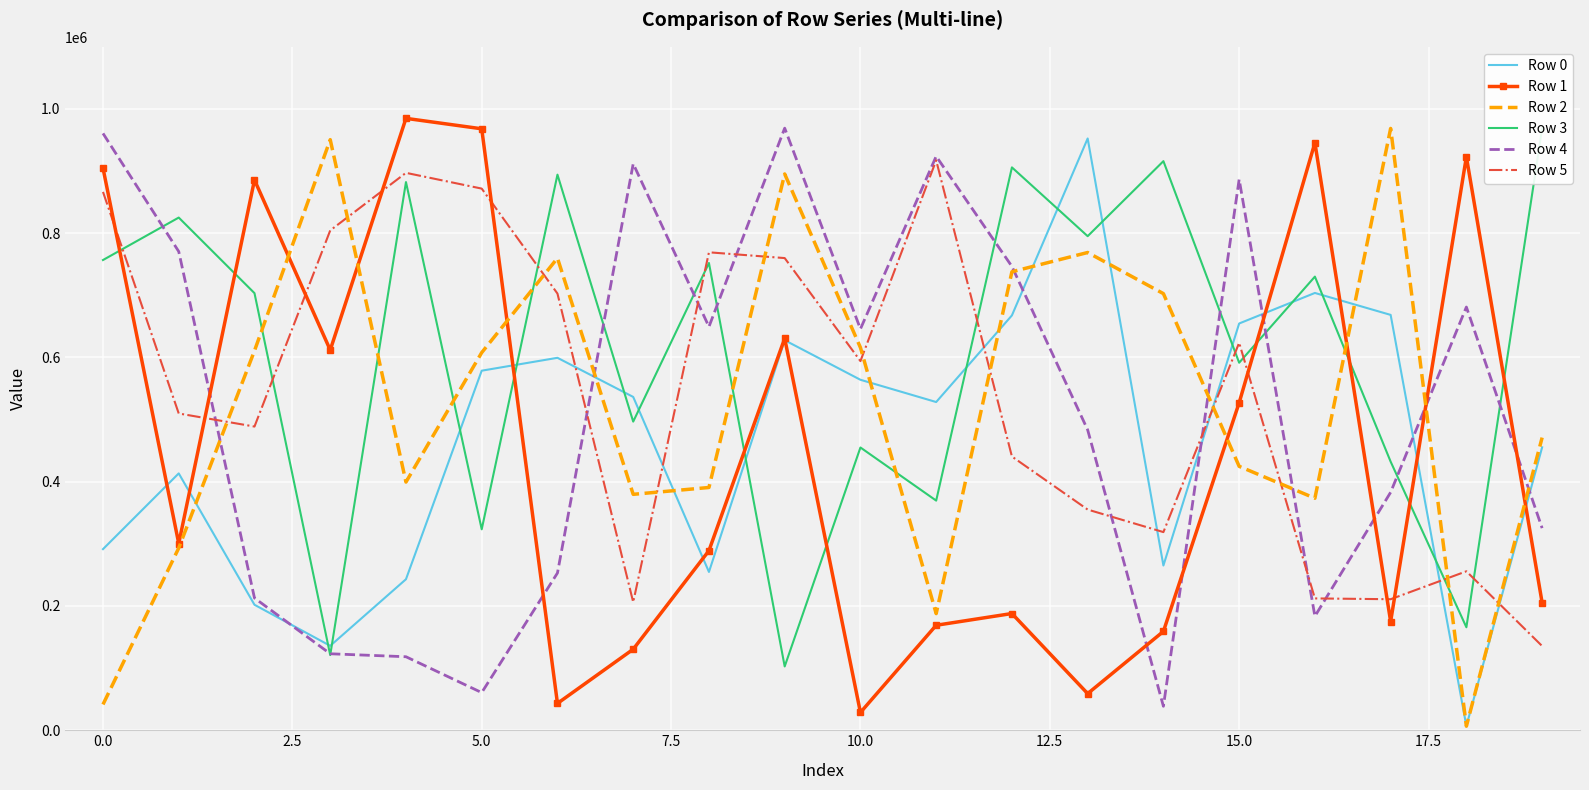

True or false: Row 5 has a value of 212184 at 16.

True